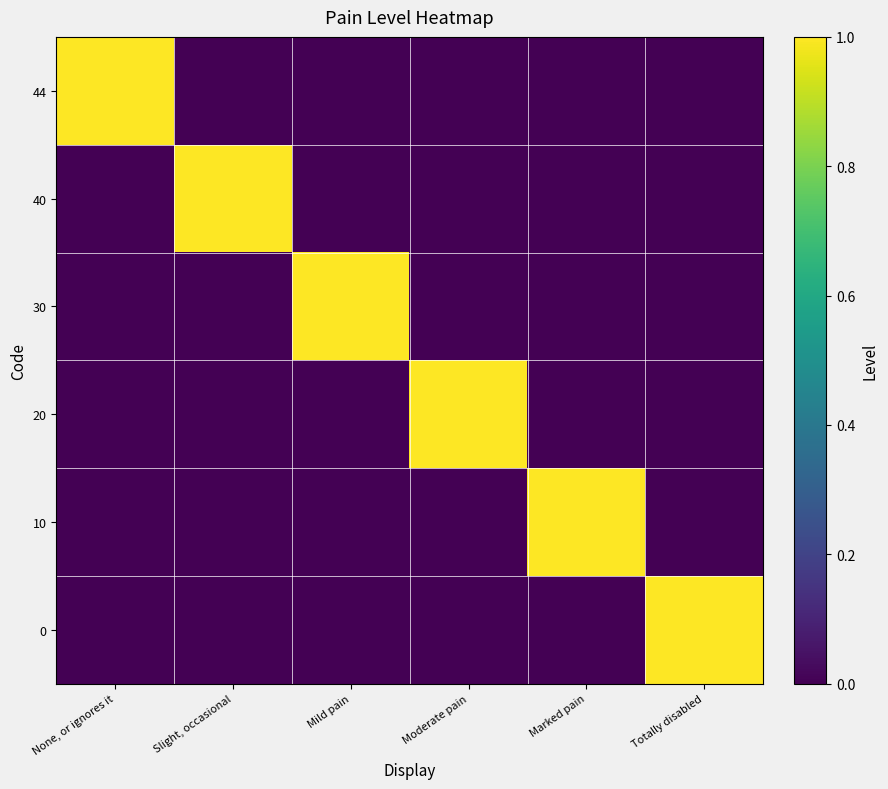

At Moderate pain, list the series in order from largest to smallest.

20, 44, 40, 30, 10, 0